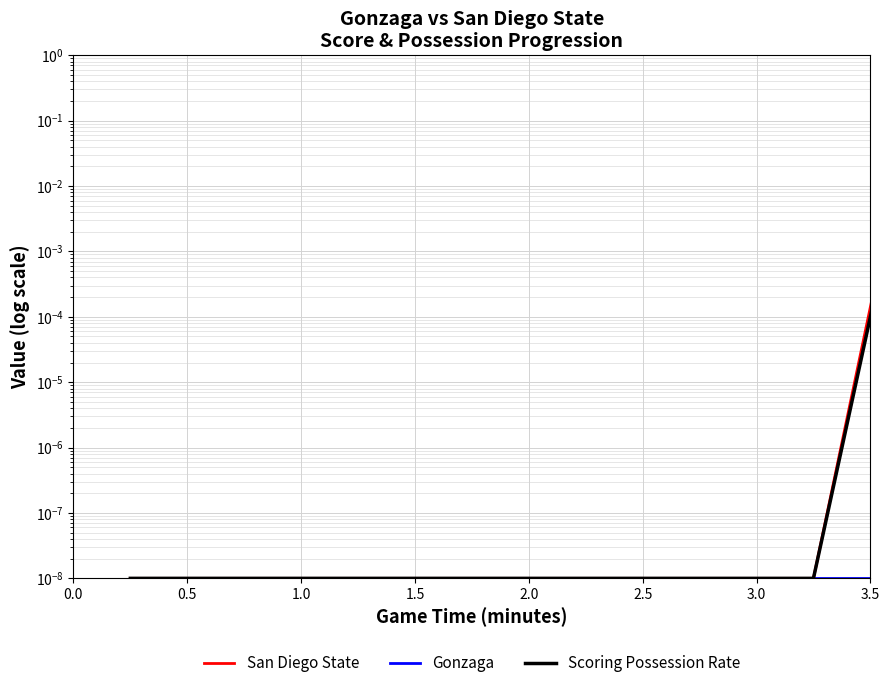

Reading left to right, what are all the values shown in this chart?

San Diego State: 0.0	0.0	0.0	0.0	0.0	0.0	0.0	2.0
Gonzaga: 0.0	0.0	0.0	0.0	0.0	0.0	0.0	0.0
Scoring Possession Rate: 0.0	0.0	0.0	0.0	0.0	0.0	0.0	1.0